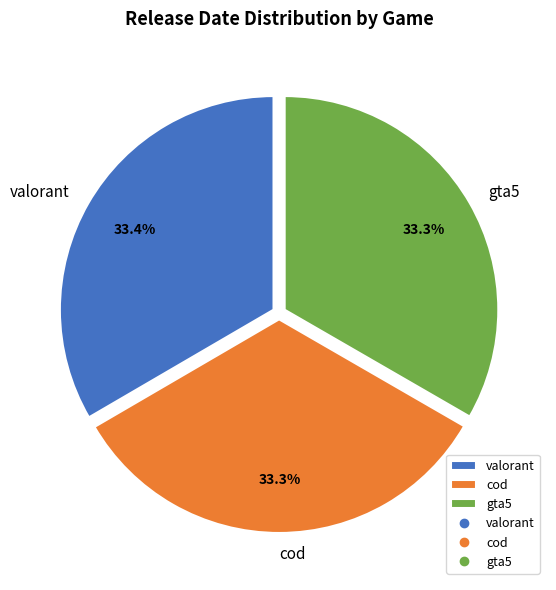

To the nearest percent, what is the combined percentage of cod and valorant?

67%